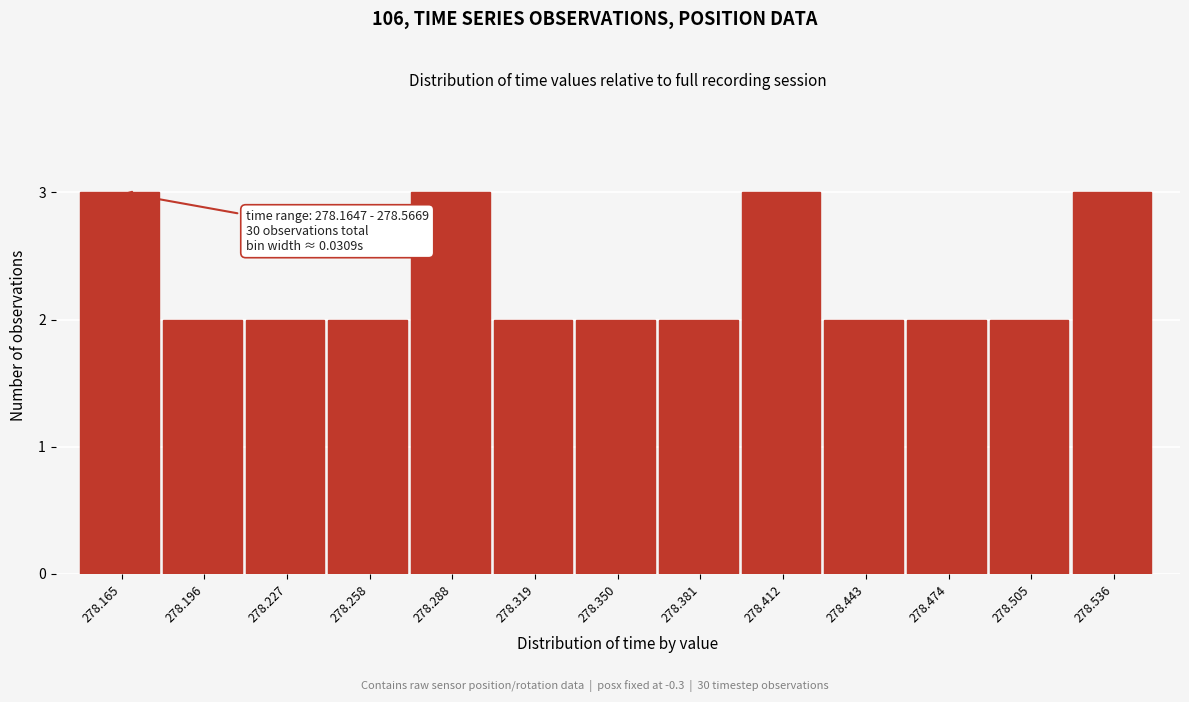

Reading right to left, list all the values displayed in this chart.

3	2	2	2	3	2	2	2	3	2	2	2	3